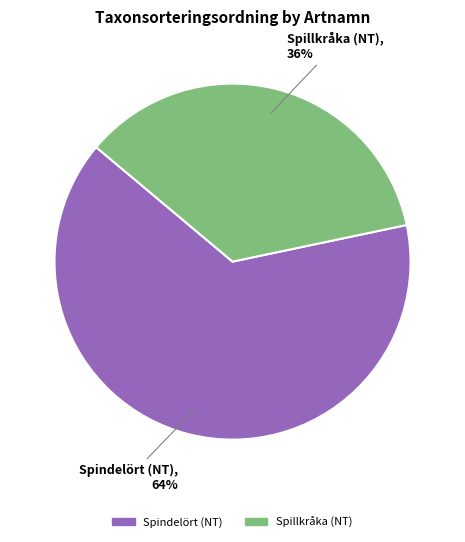

Does Spindelört (NT) represent more than half of the total?

Yes